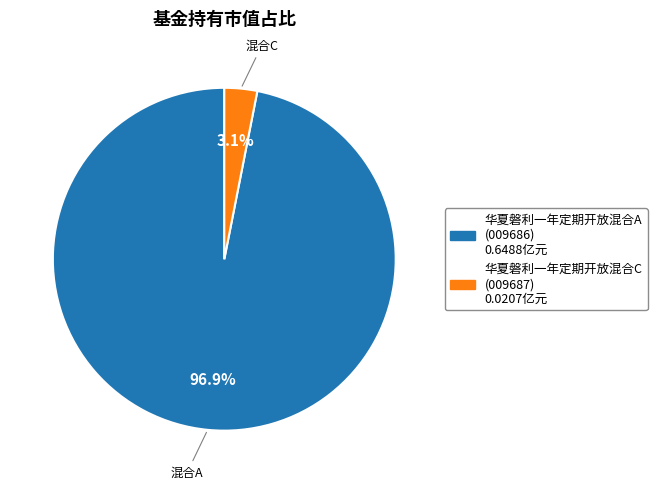

To the nearest percent, what portion does 华夏磐利一年定期开放混合C represent?

3%